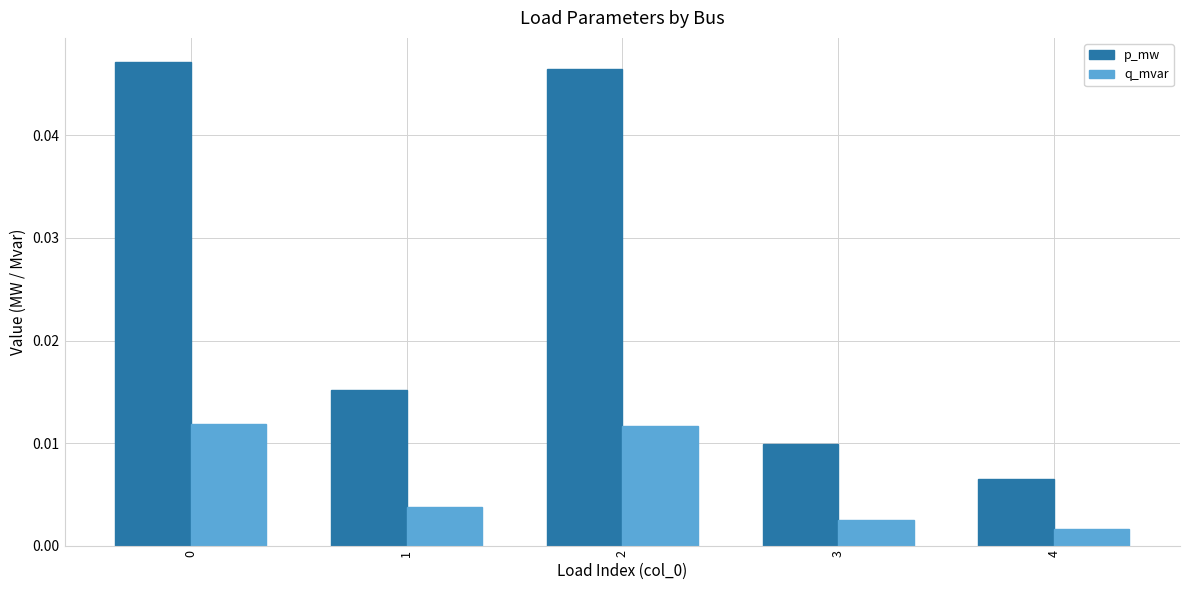

At which label is p_mw closest to 0?

4